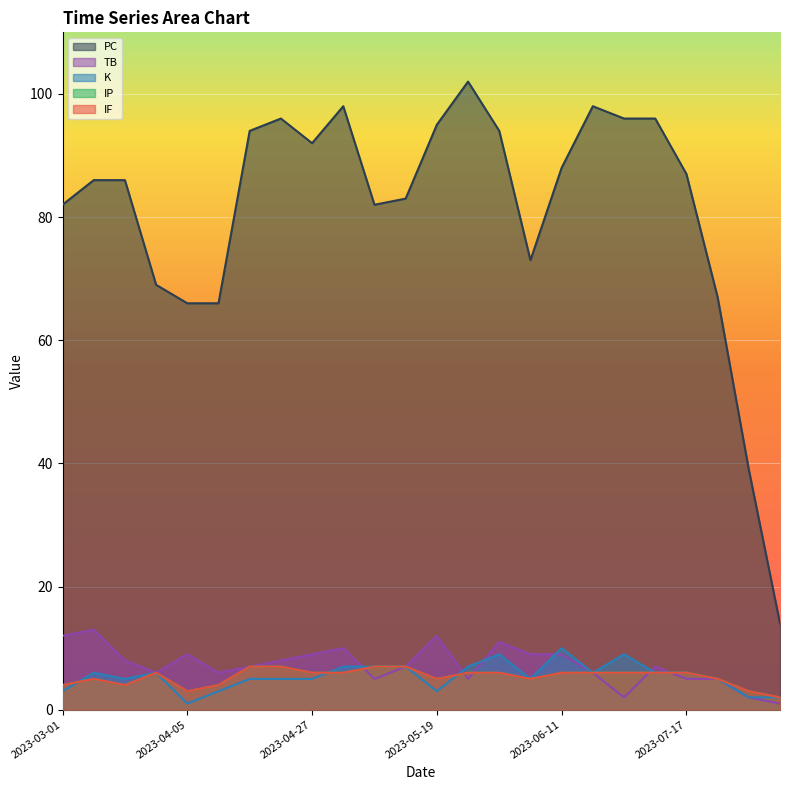

In TB, how many points are higher than both neighbors (excluding endpoints)?

6